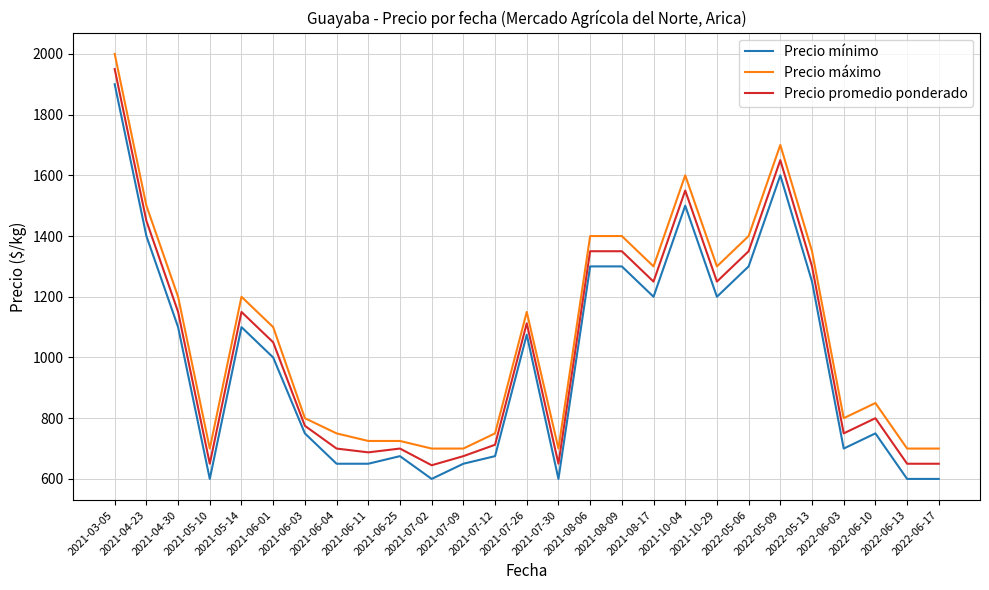

What is the greatest value displayed?

2000.0